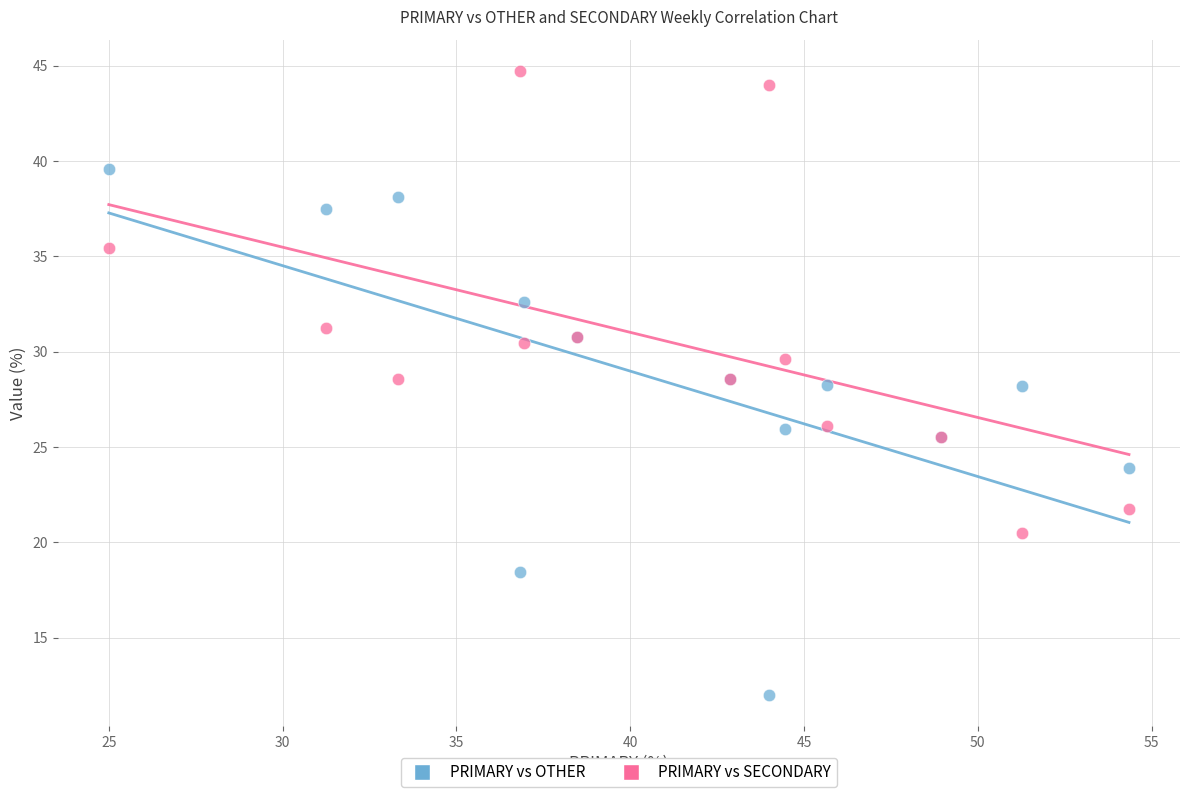

Which series reaches the minimum Y coordinate?

PRIMARY vs OTHER